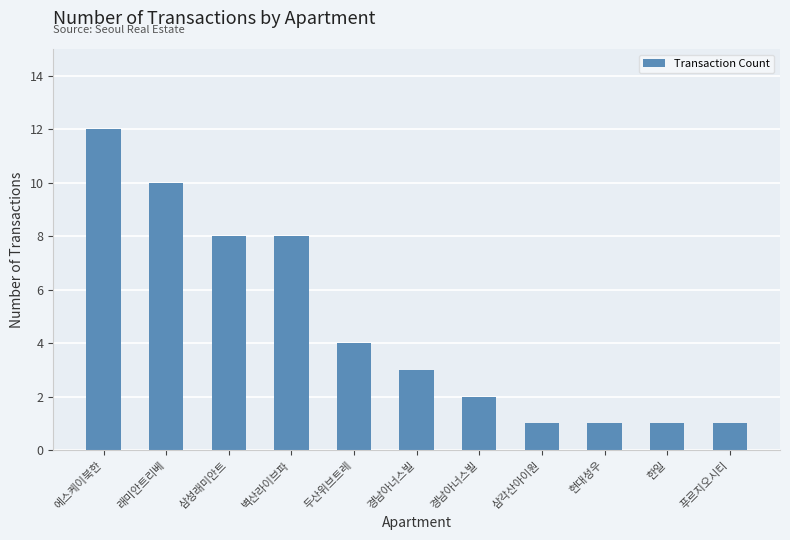

What is the change in value from 경남아너스빌 to 현대성우?

-2